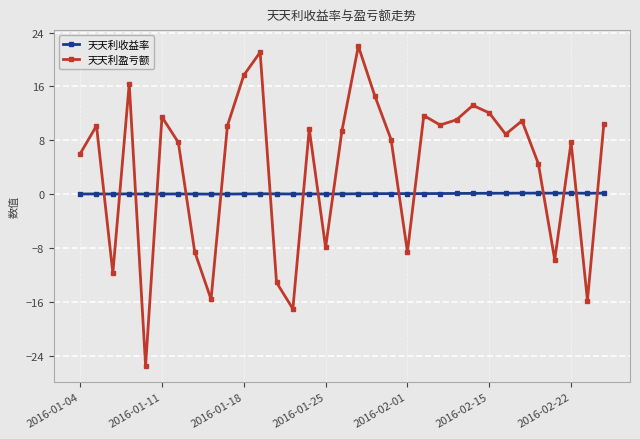

Which series has the largest range (max minus min)?

天天利盈亏额